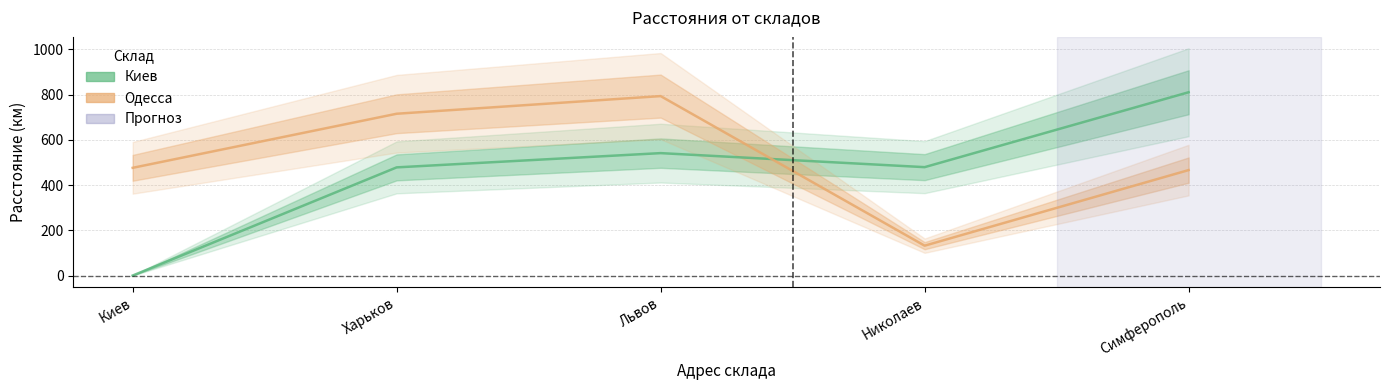

List the labels in order of Киев value, largest first.

Симферополь, Львов, Николаев, Харьков, Киев